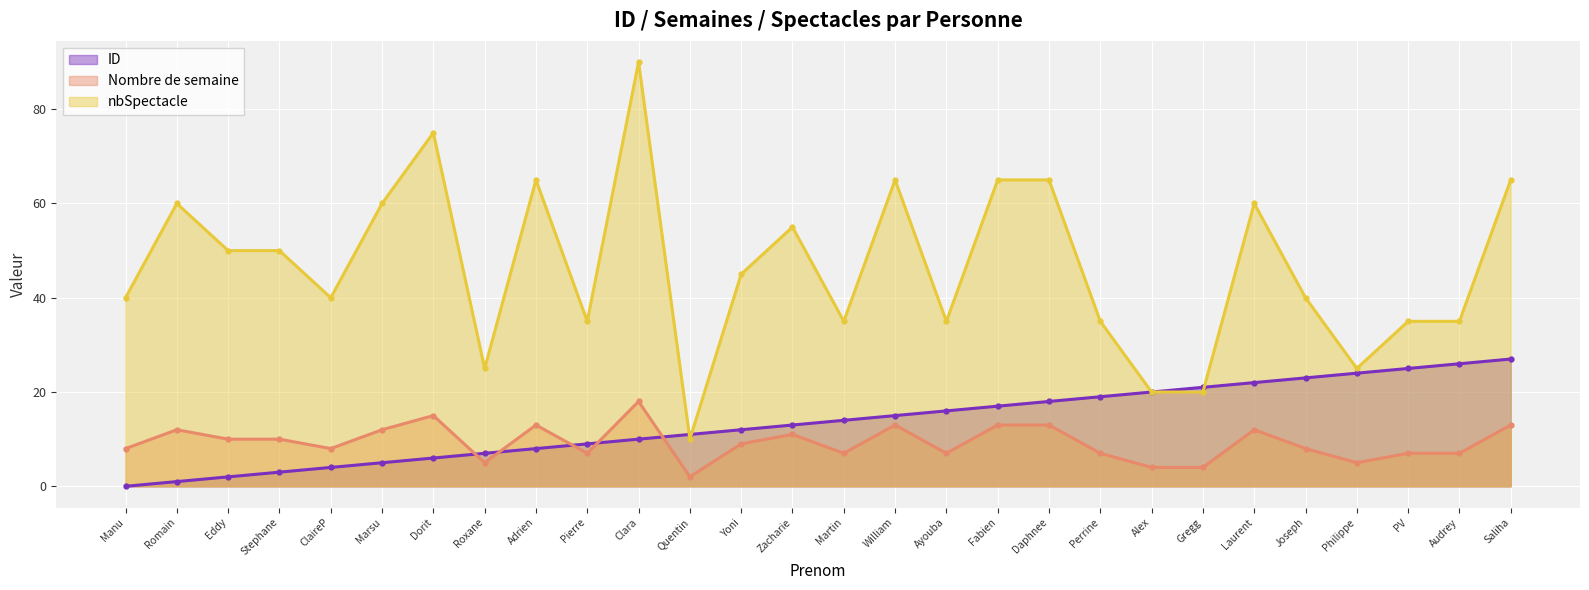

True or false: ID and nbSpectacle cross at least once.

True